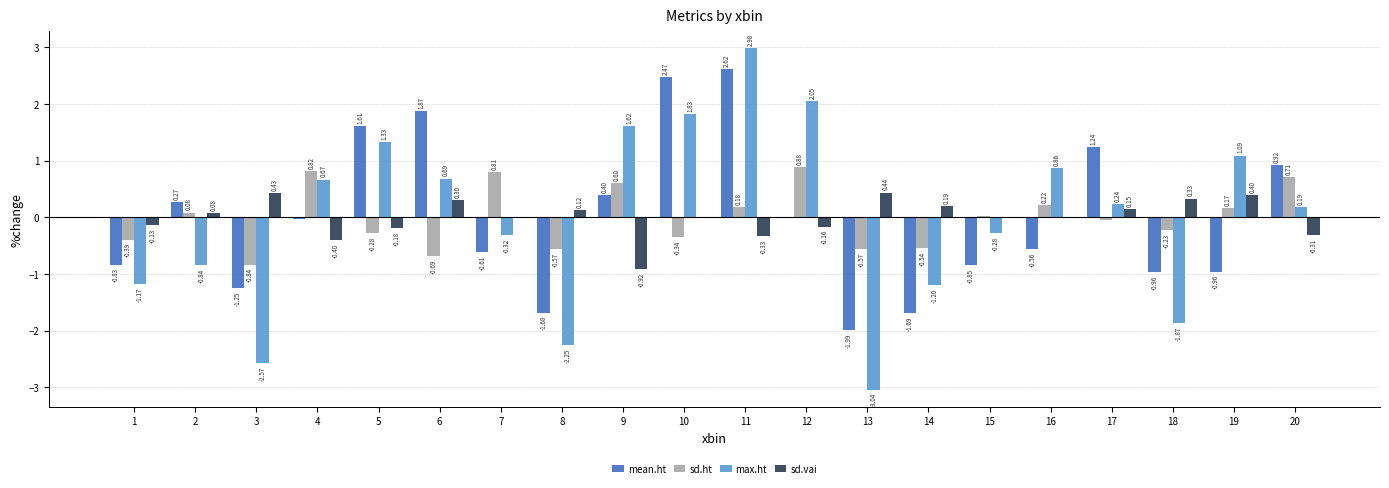

What are all the series names shown in the legend?

mean.ht, sd.ht, max.ht, sd.vai